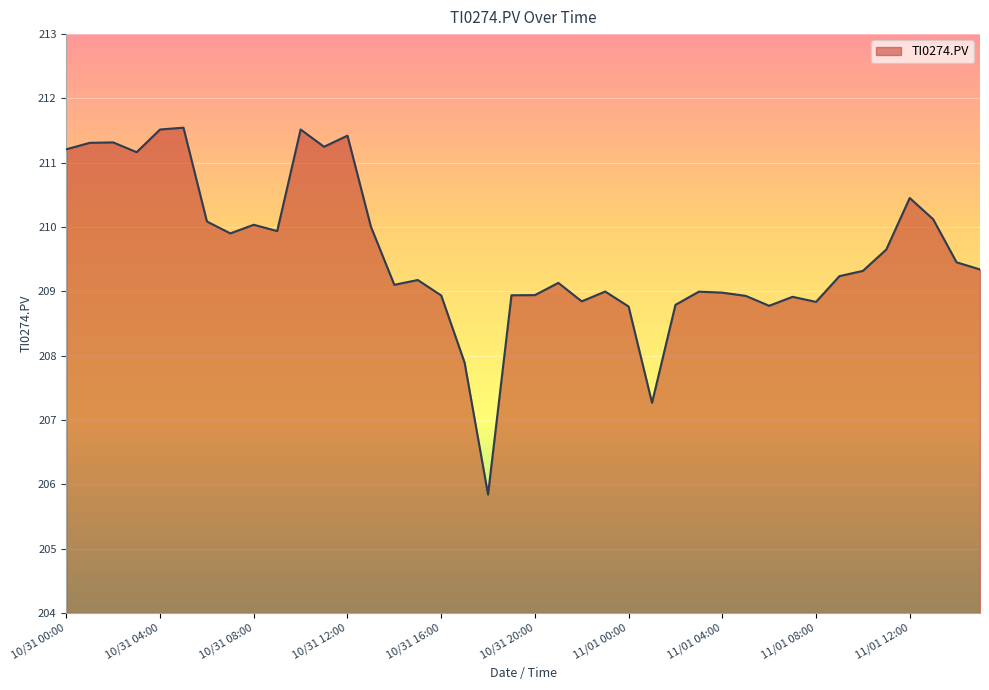

What is the difference between the maximum and minimum values?

5.7